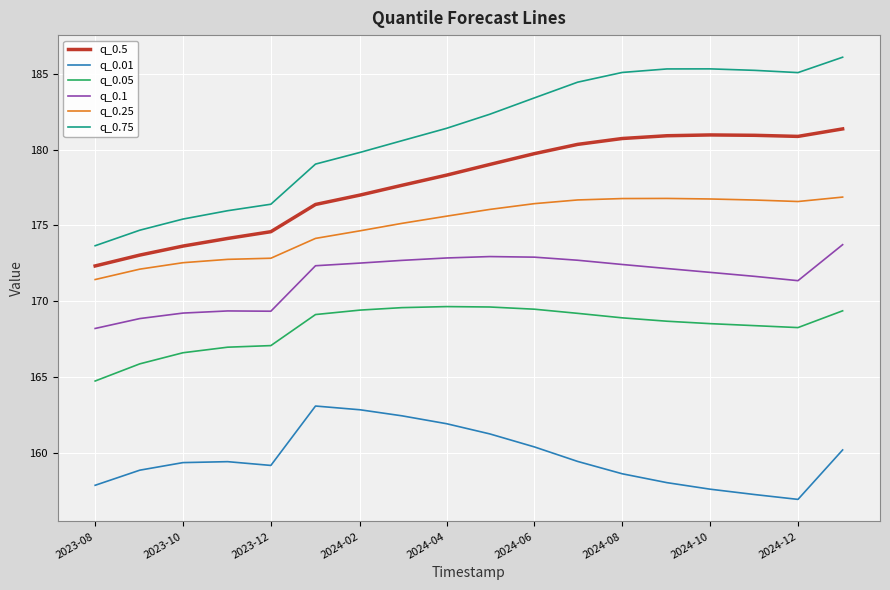

Which series has the widest spread of values?

q_0.75